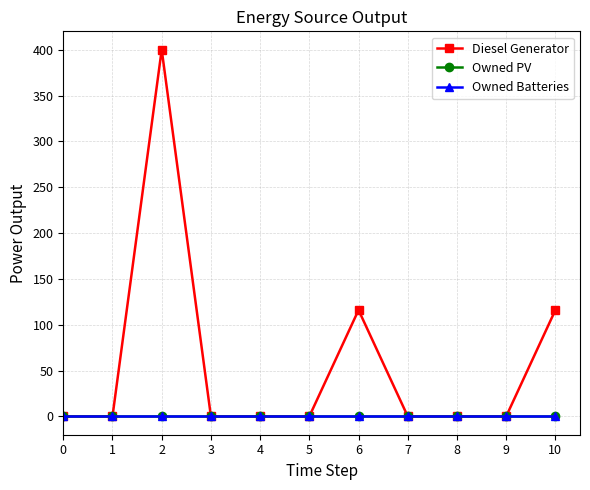

Is this an area chart (filled region under the line)?

No